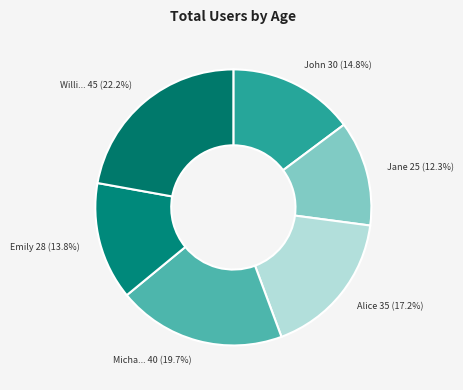

How many slices are in this pie chart?

6